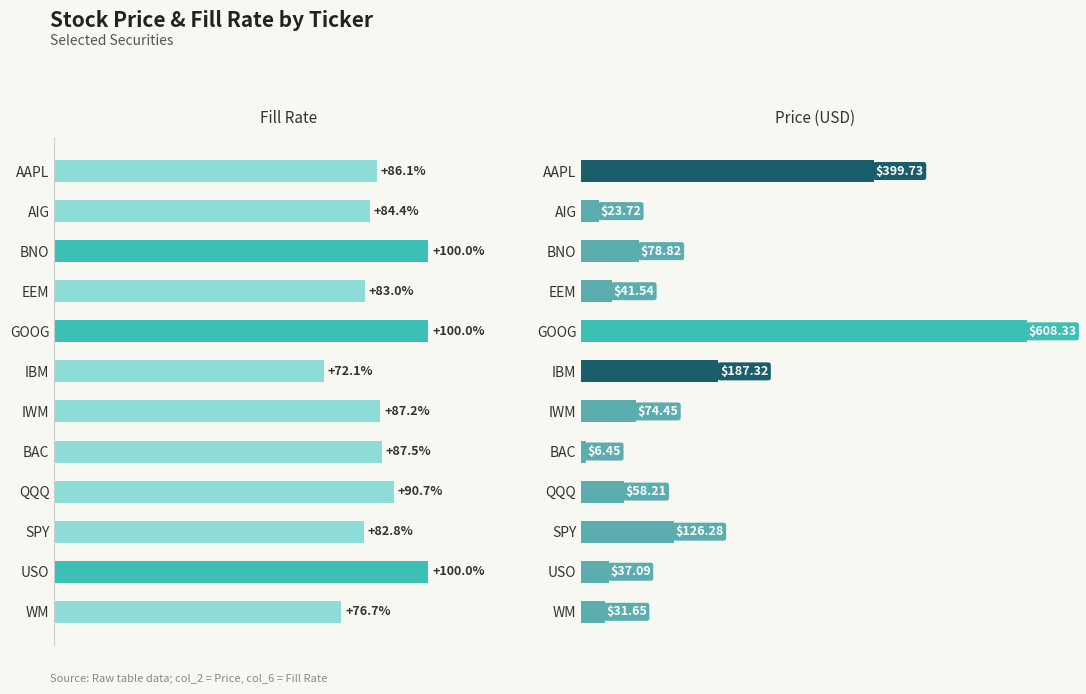

Count the number of categories in the chart.

12